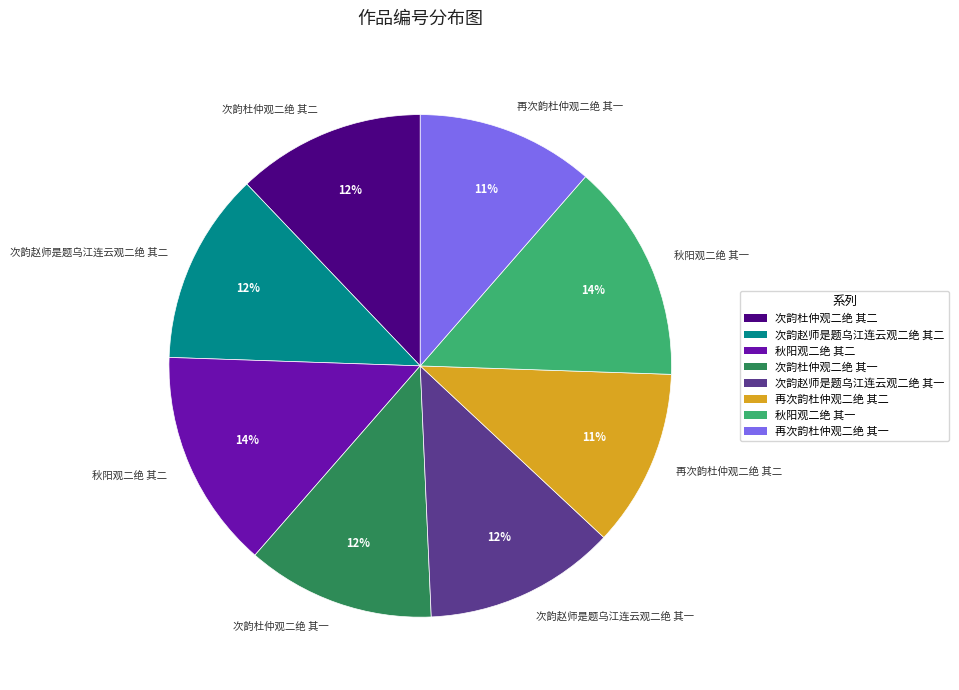

To the nearest percent, what is the average slice percentage?

12%